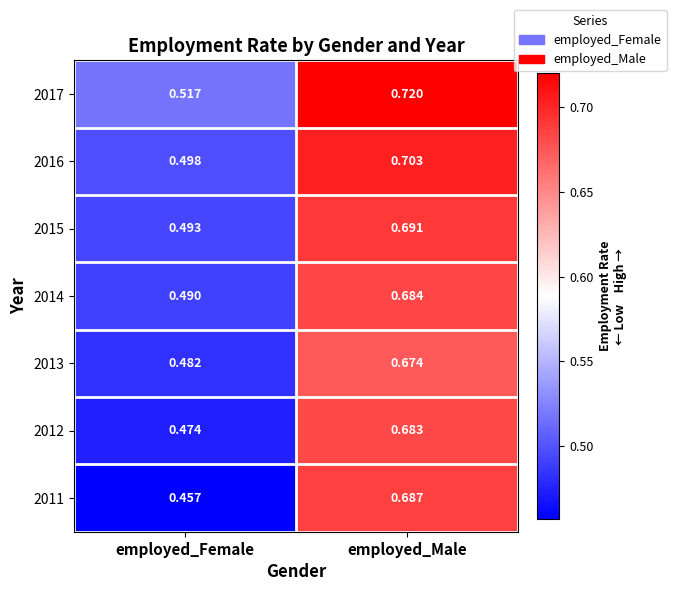

Which category has the highest value in the 2011 series?

employed_Male